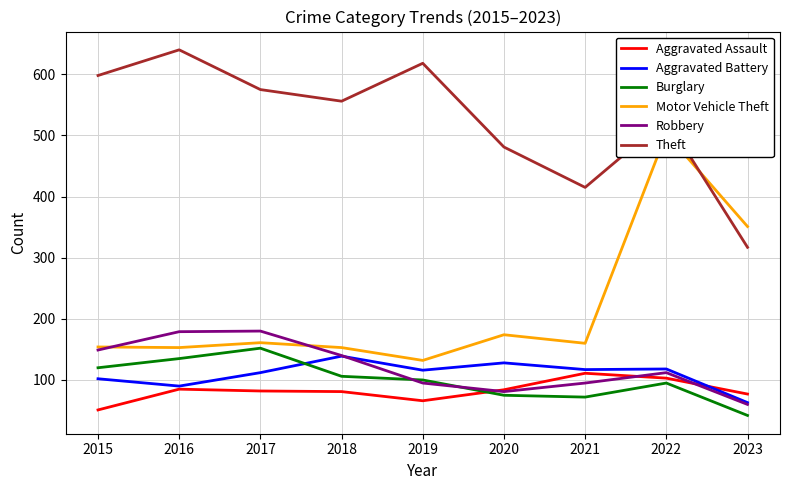

In Aggravated Battery, how many points are higher than both neighbors (excluding endpoints)?

3